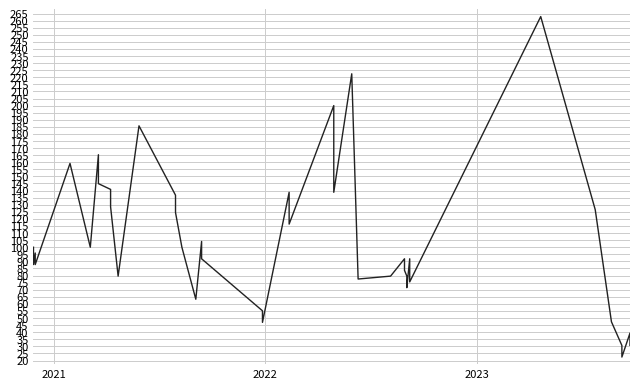

Count the number of data series in this chart.

1